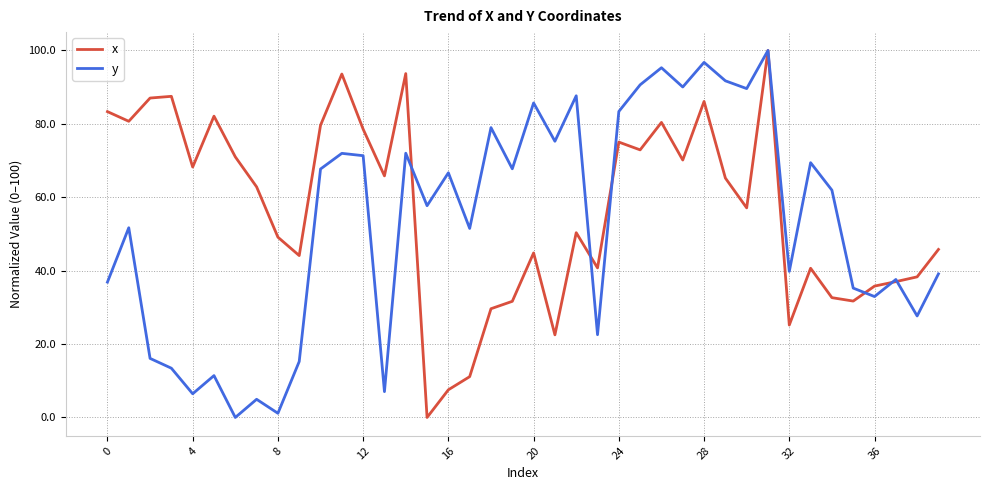

What is the greatest value displayed?

100.0